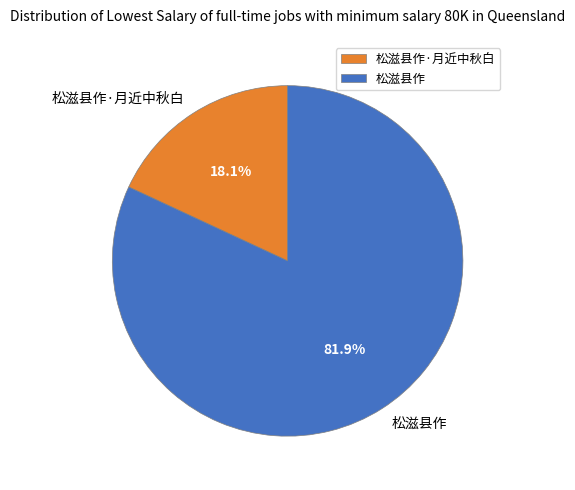

Does 松滋县作·月近中秋白 account for over 50% of the chart?

No